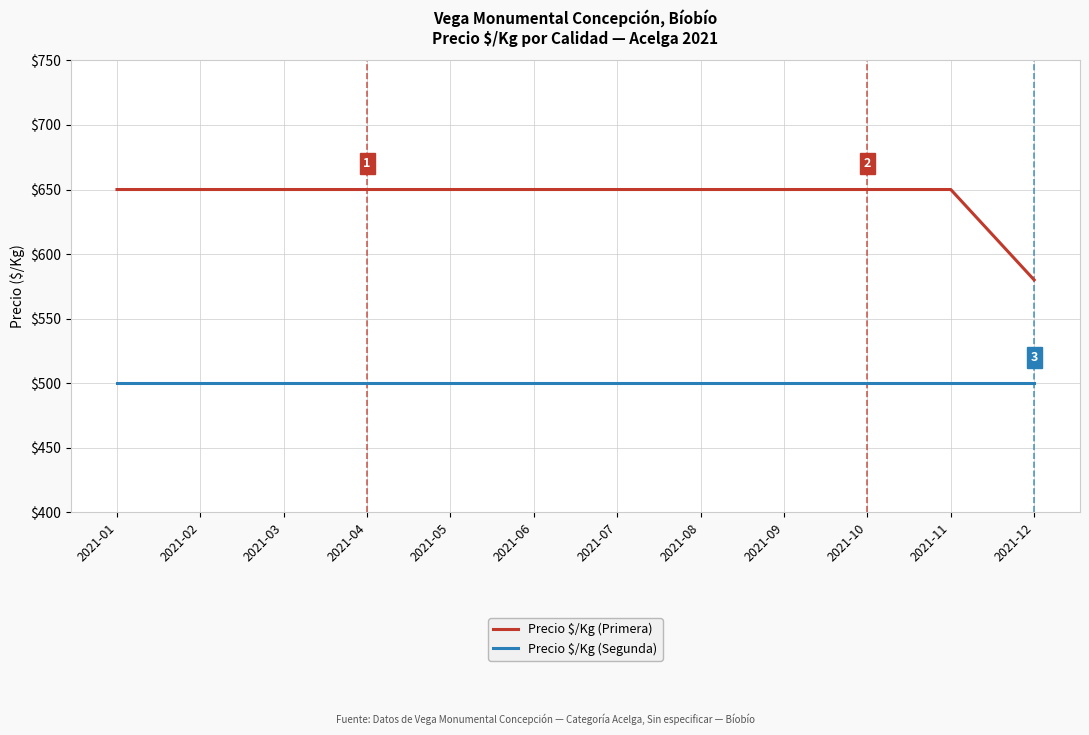

Rank the series by their maximum value, from highest to lowest.

Precio $/Kg (Primera), Precio $/Kg (Segunda)